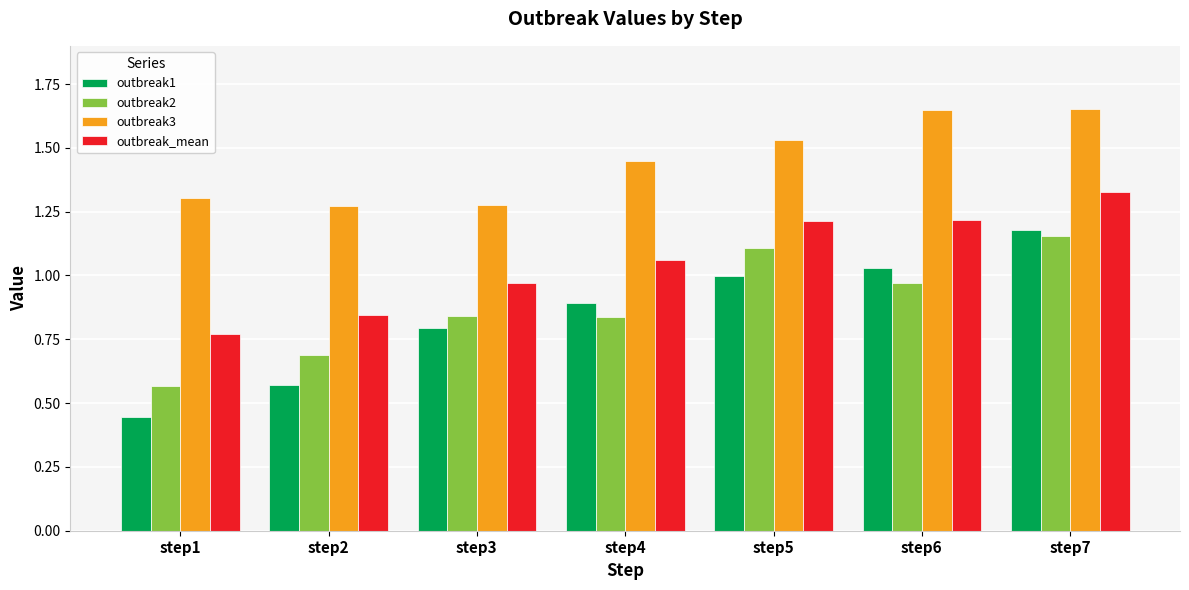

What is the spread (max minus min) of values at step2?

0.7